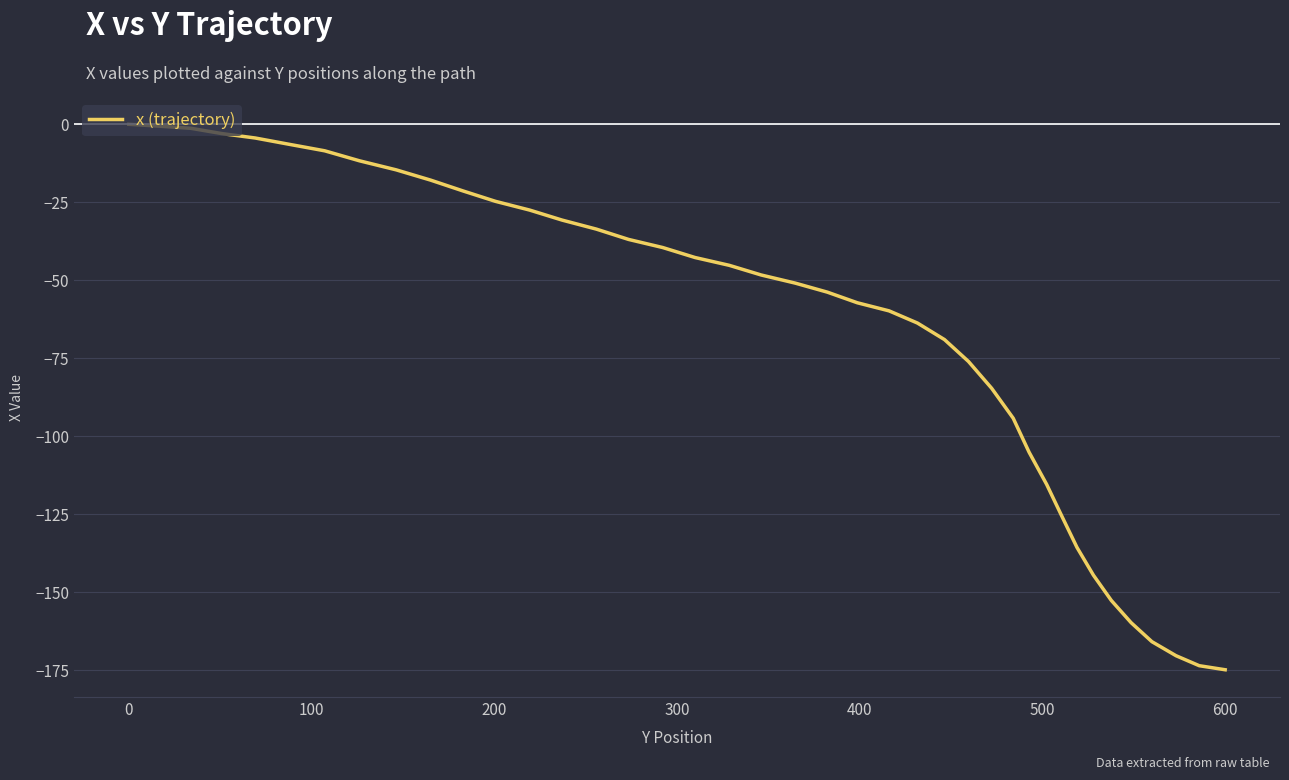

What is the difference between the maximum and minimum values?

174.8